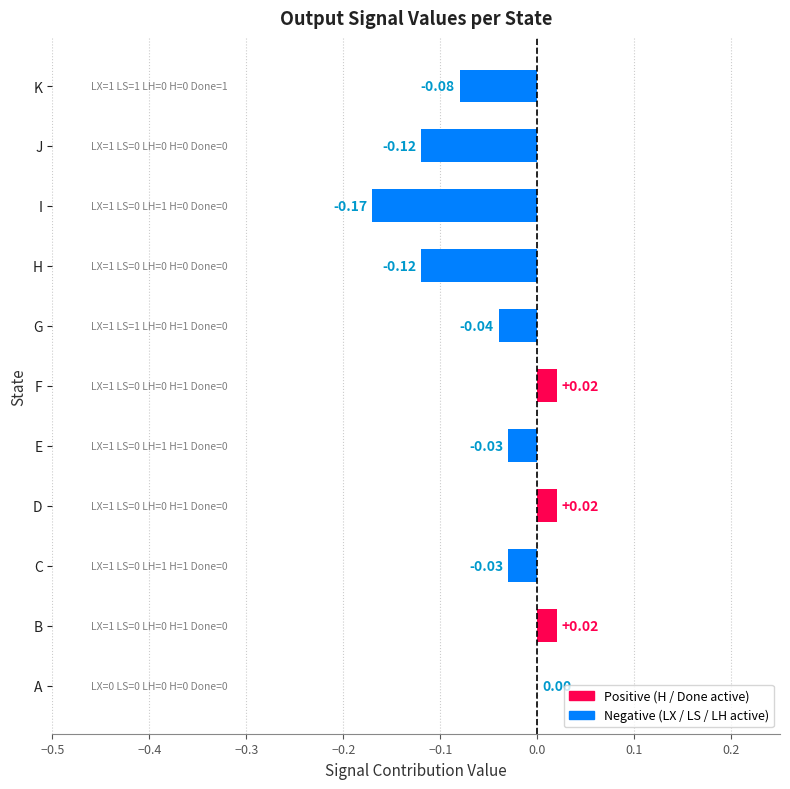

Which has a higher value, J or F?

F